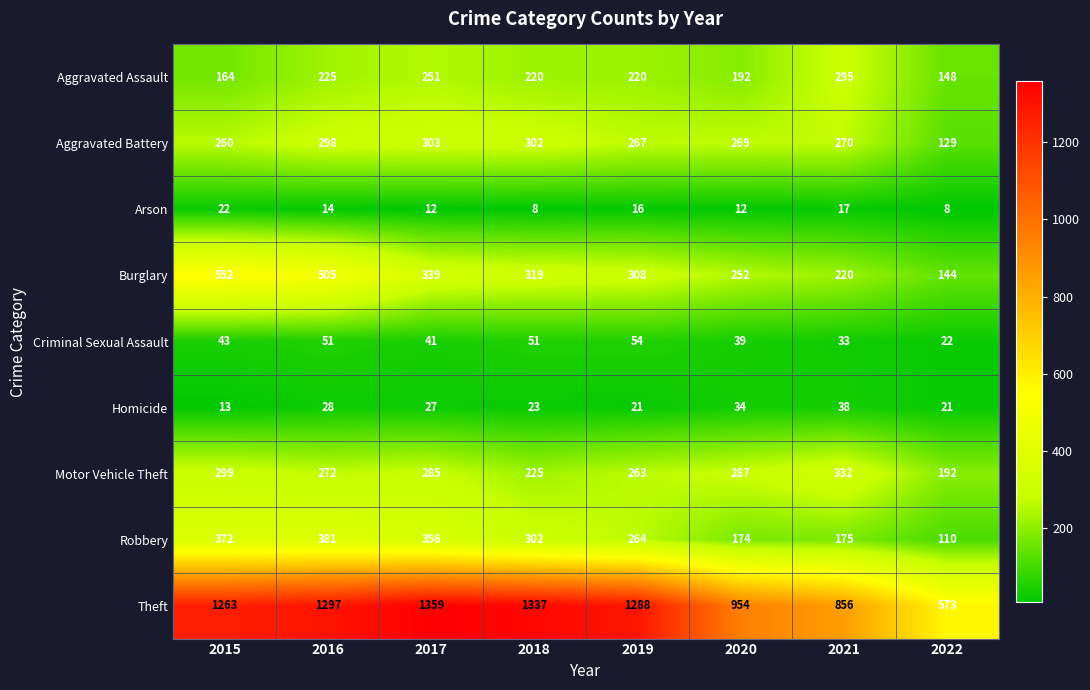

Between 2016 and 2021, which series saw the biggest shift?

Theft